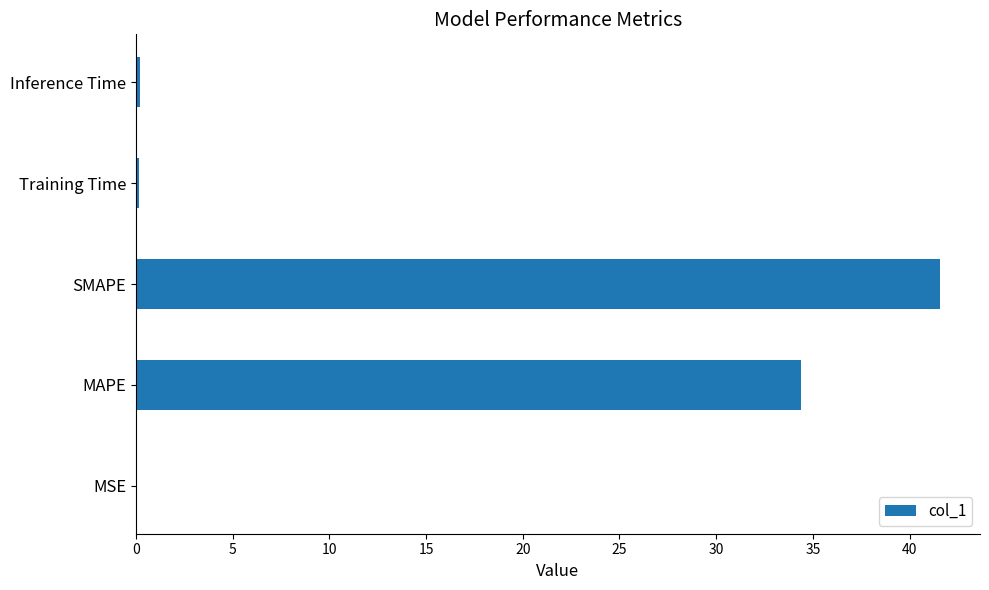

What is the sum of all values?

76.3